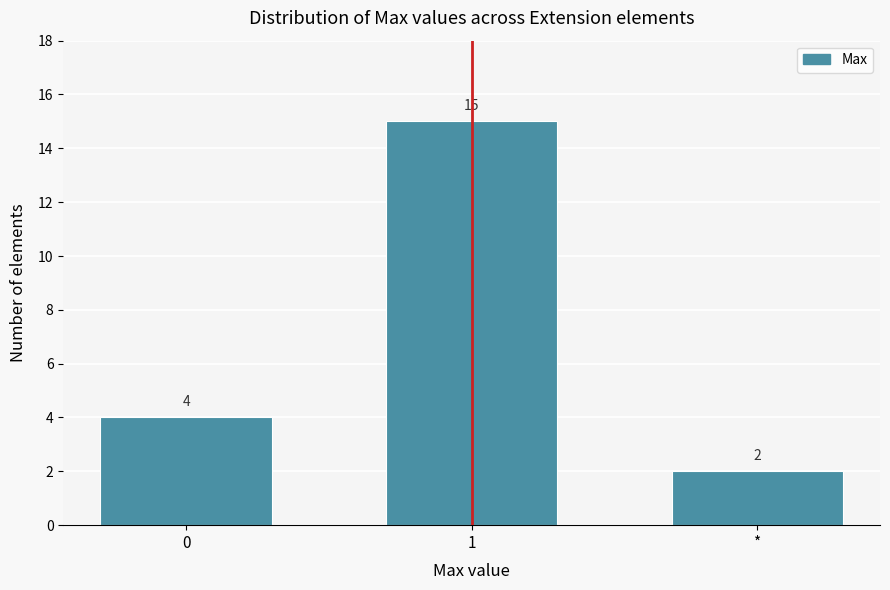

Reading right to left, extract all data points from this chart.

2	15	4